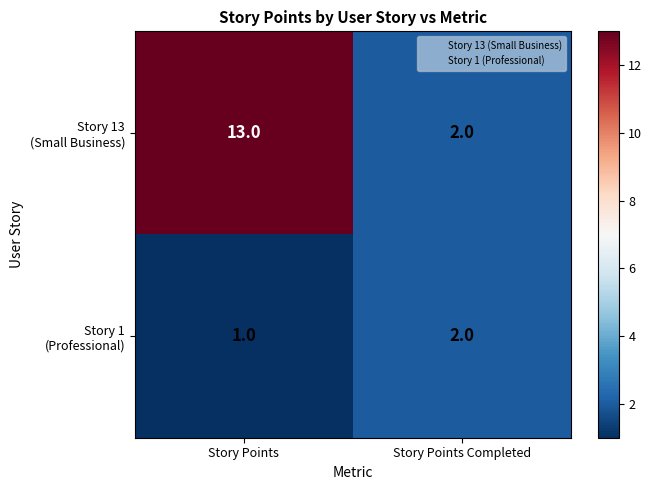

At how many categories does at least one series exceed 10?

1